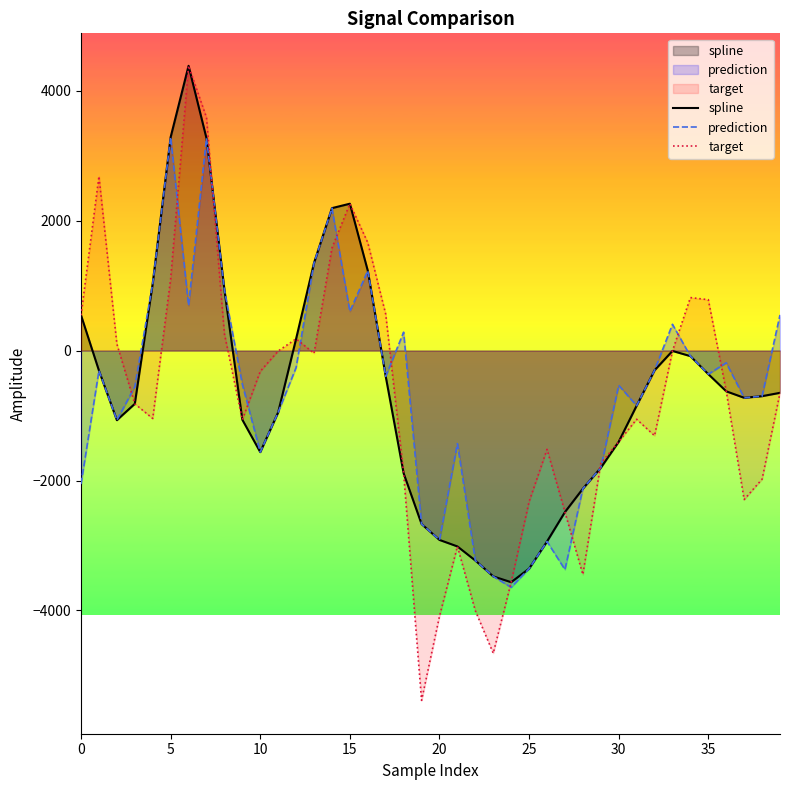

Where is prediction nearest to the value -179?

36